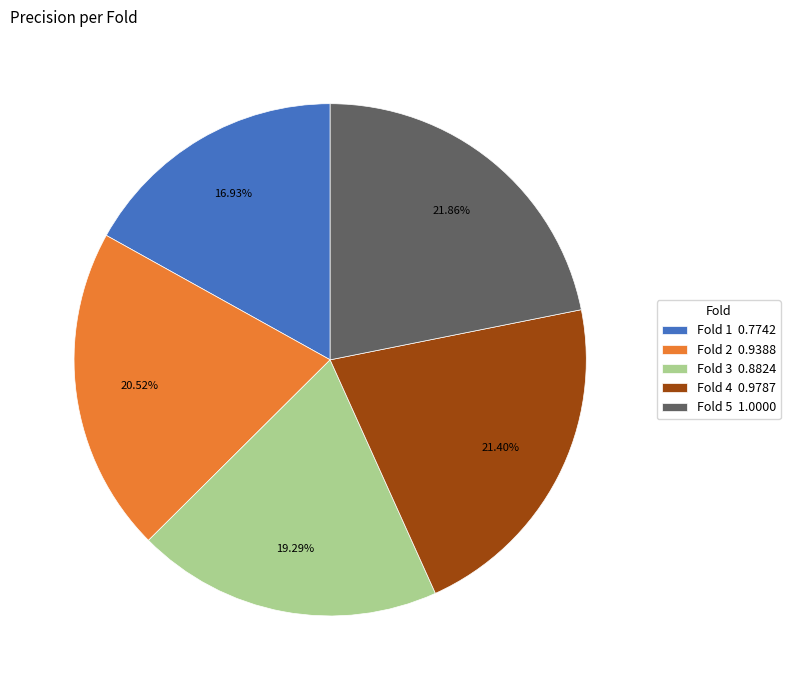

Which has a higher value, Fold 3 or Fold 1?

Fold 3